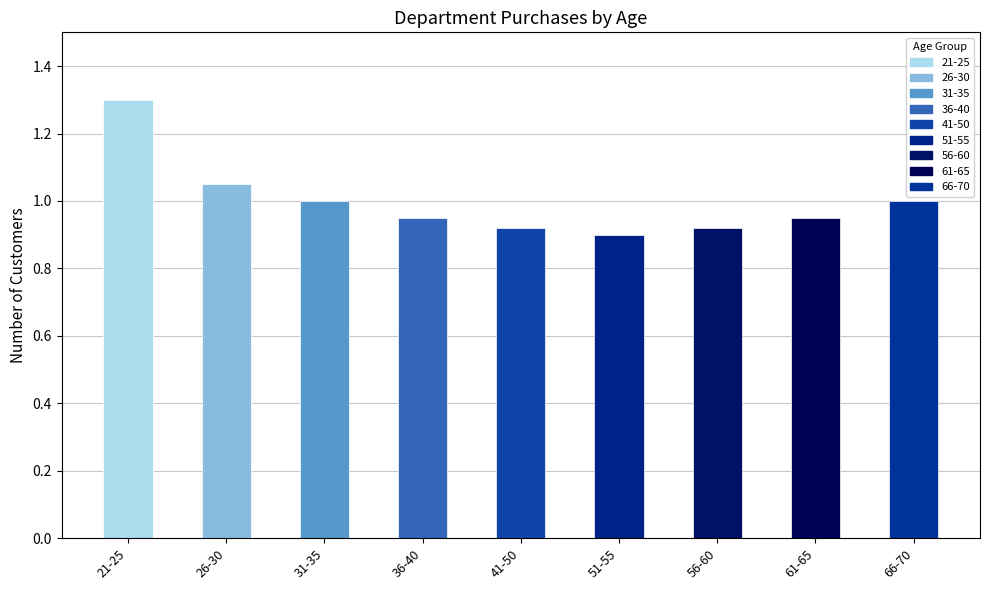

The value at 36-40 is 0.6. True or false?

False